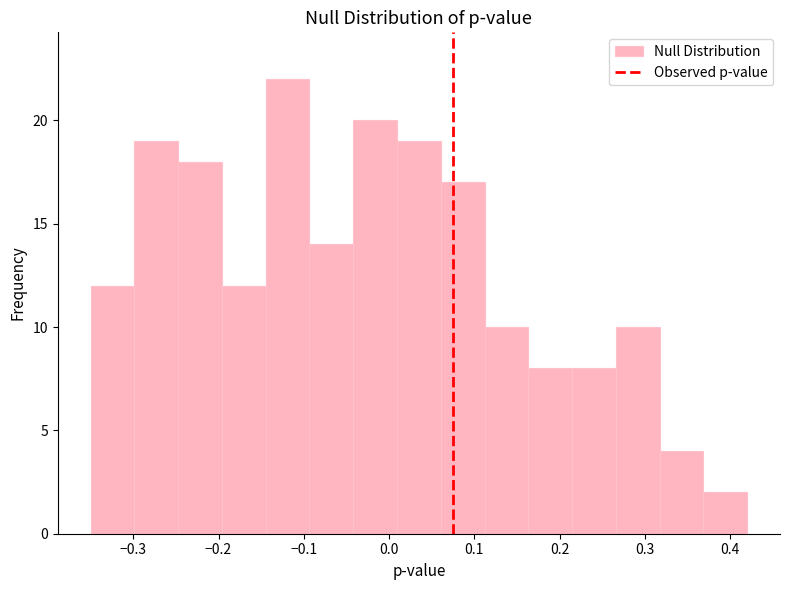

Which range on the x-axis has the tallest bar?

-0.14 to -0.09